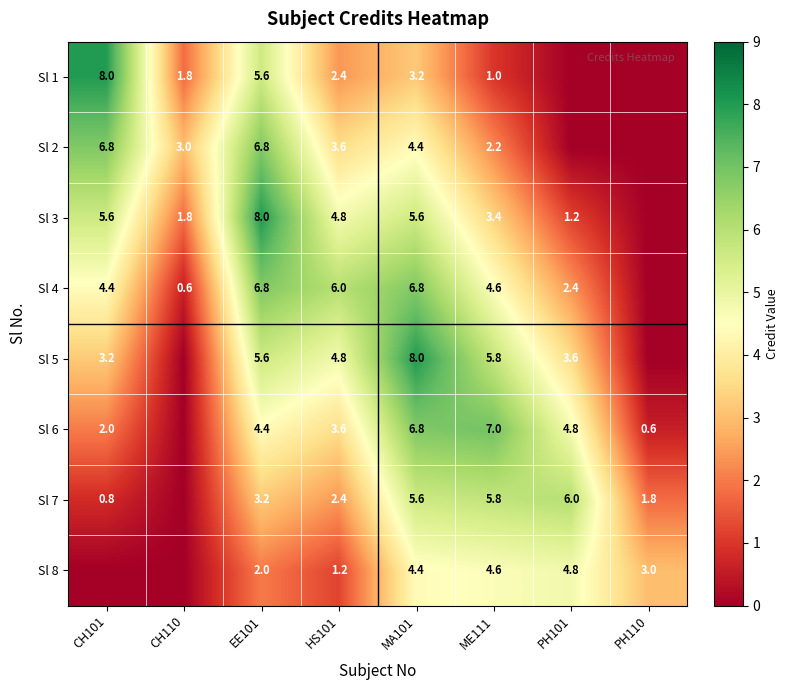

Is it true that Sl 8 equals 3.0 at PH110?

True